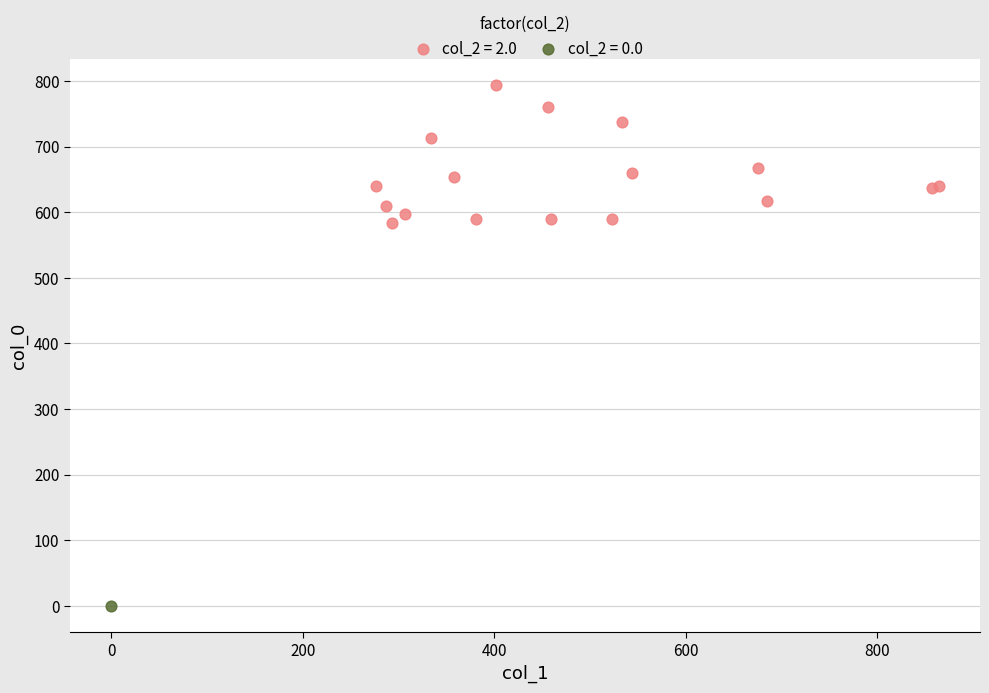

What are all the series names shown in the legend?

col_2 = 2.0, col_2 = 0.0